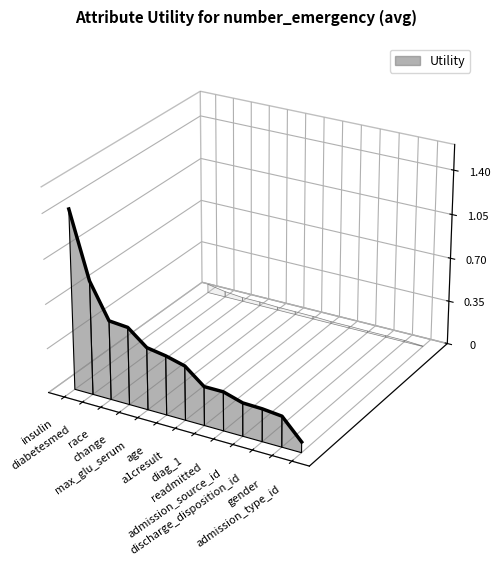

True or false: the data has more than 2 interior local peaks.

False